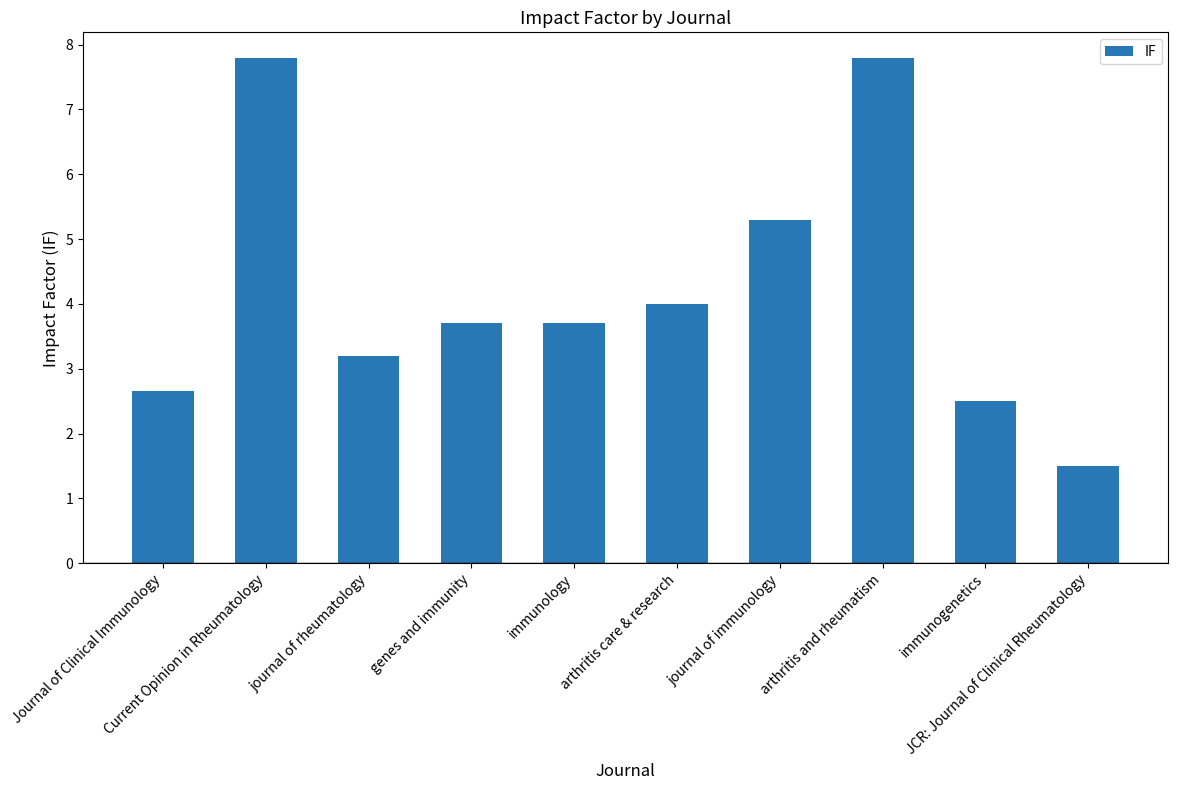

What is the greatest value displayed?

7.8